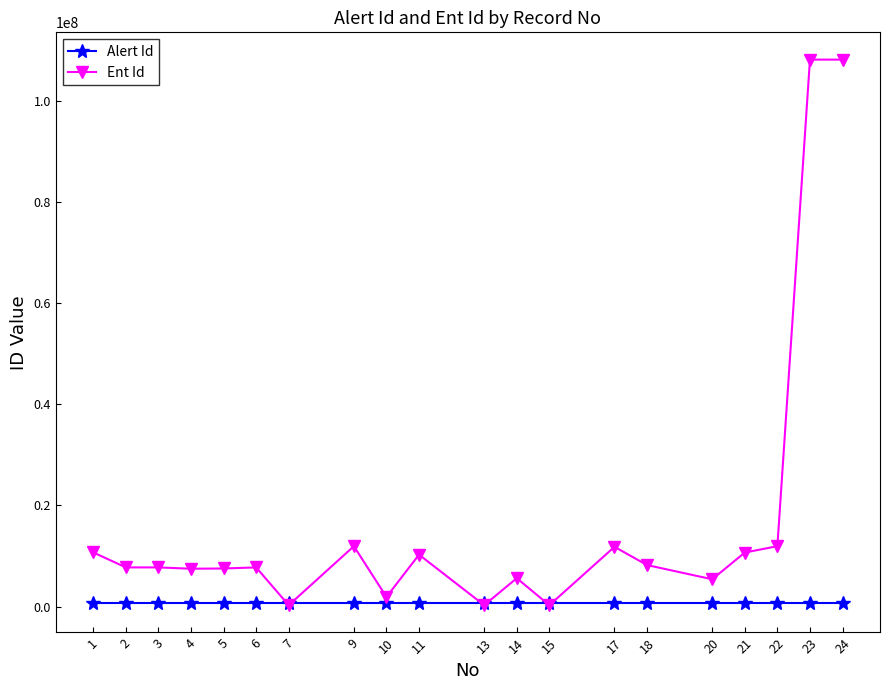

Between 15 and 23, which series saw the biggest shift?

Ent Id